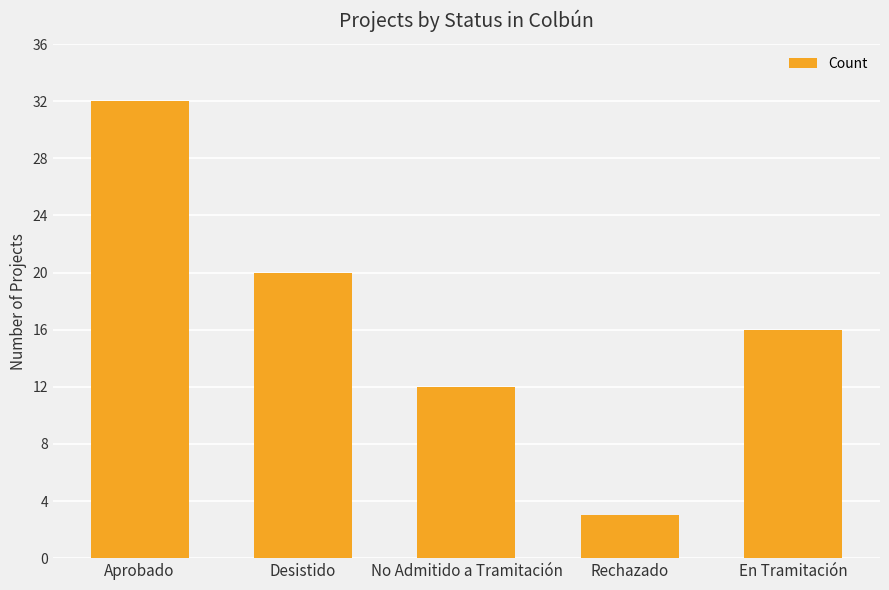

Reading left to right, what are all the values shown in this chart?

Aprobado=32	Desistido=20	No Admitido a Tramitación=12	Rechazado=3	En Tramitación=16